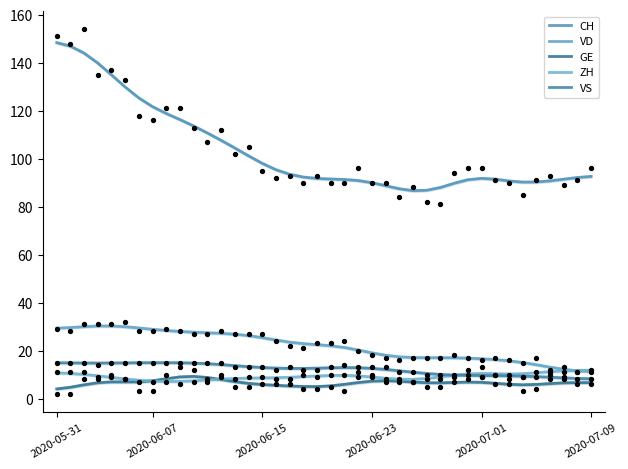

Which series has the largest Y range (max minus min)?

CH